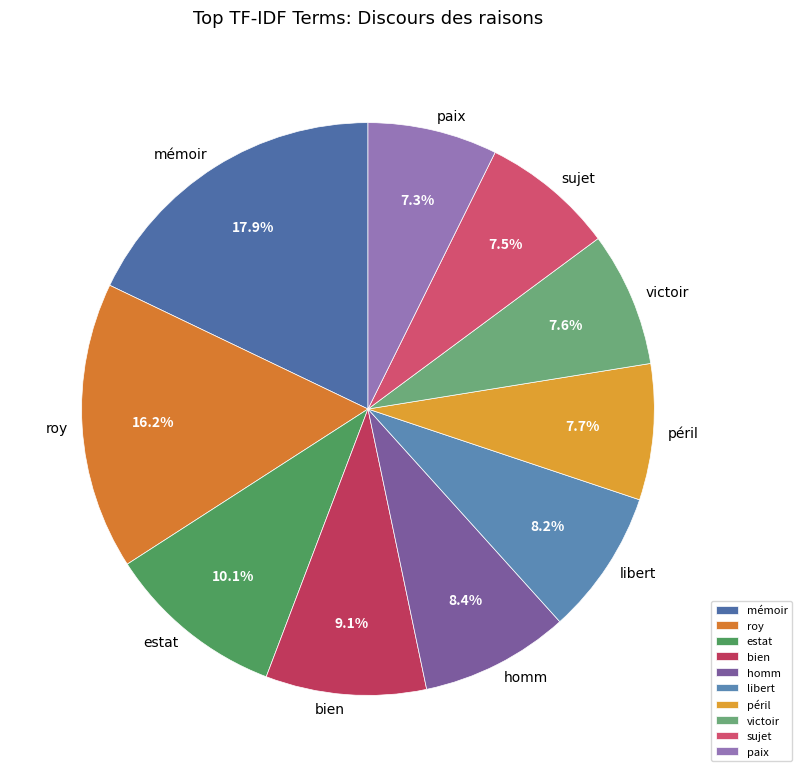

How many slices are in this pie chart?

10